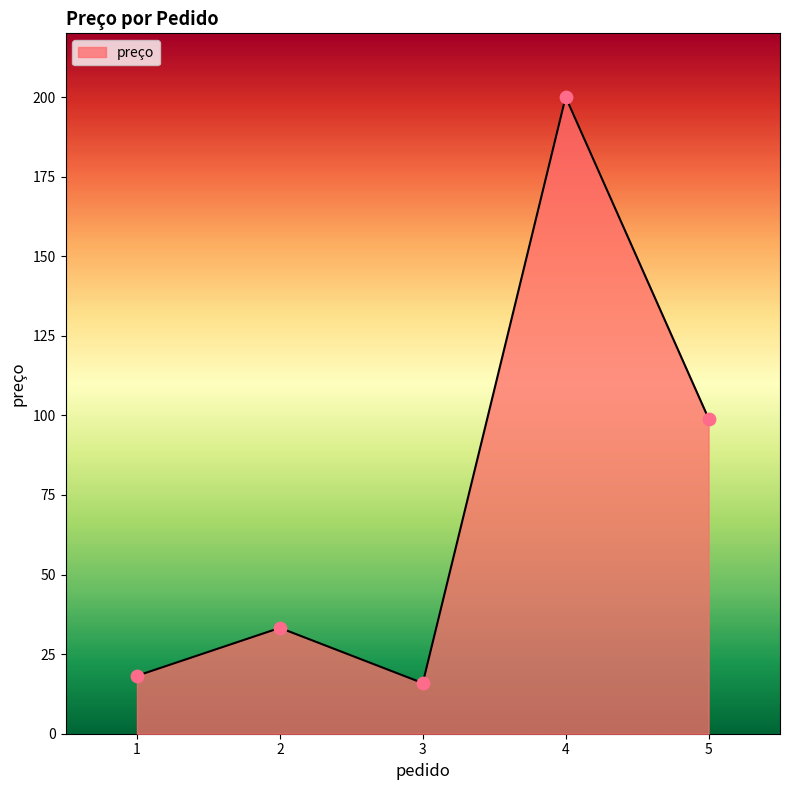

Which has a higher value, 2 or 3?

2